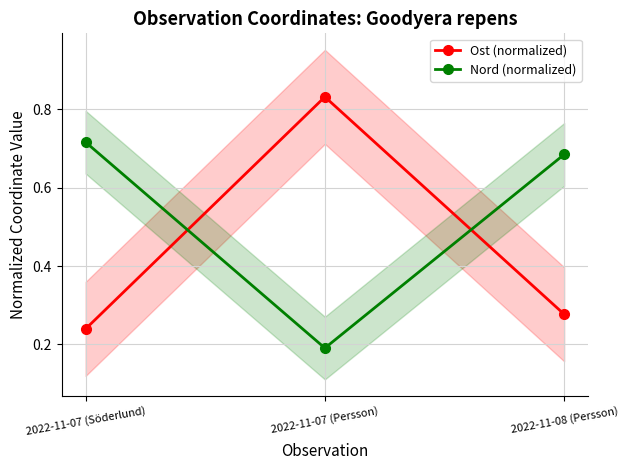

Rank the categories by Nord (normalized) value from lowest to highest.

2022-11-07 (Persson), 2022-11-08 (Persson), 2022-11-07 (Söderlund)